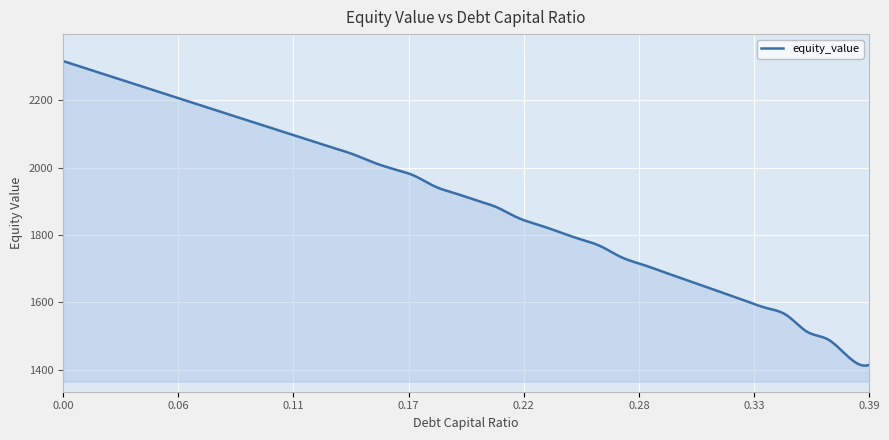

What is the difference between the maximum and minimum values?

905.2